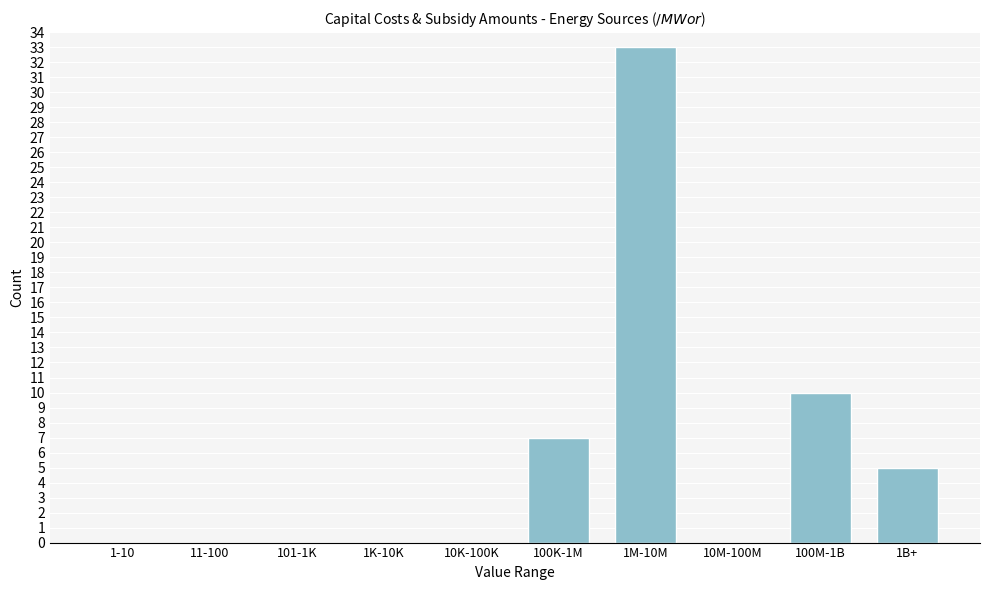

Reading left to right, what are all the values shown in this chart?

1-10=0	11-100=0	101-1K=0	1K-10K=0	10K-100K=0	100K-1M=7	1M-10M=33	10M-100M=0	100M-1B=10	1B+=5